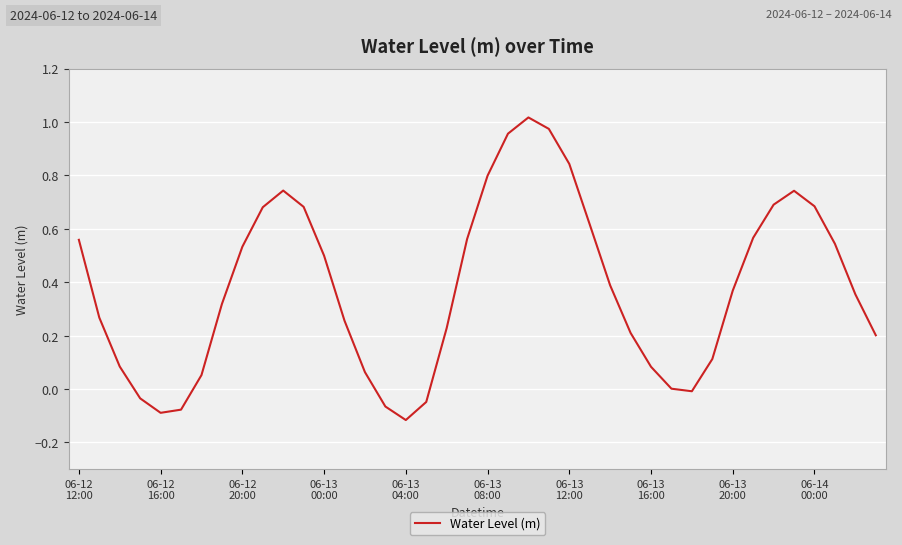

What is the difference between the maximum and minimum values?

1.1